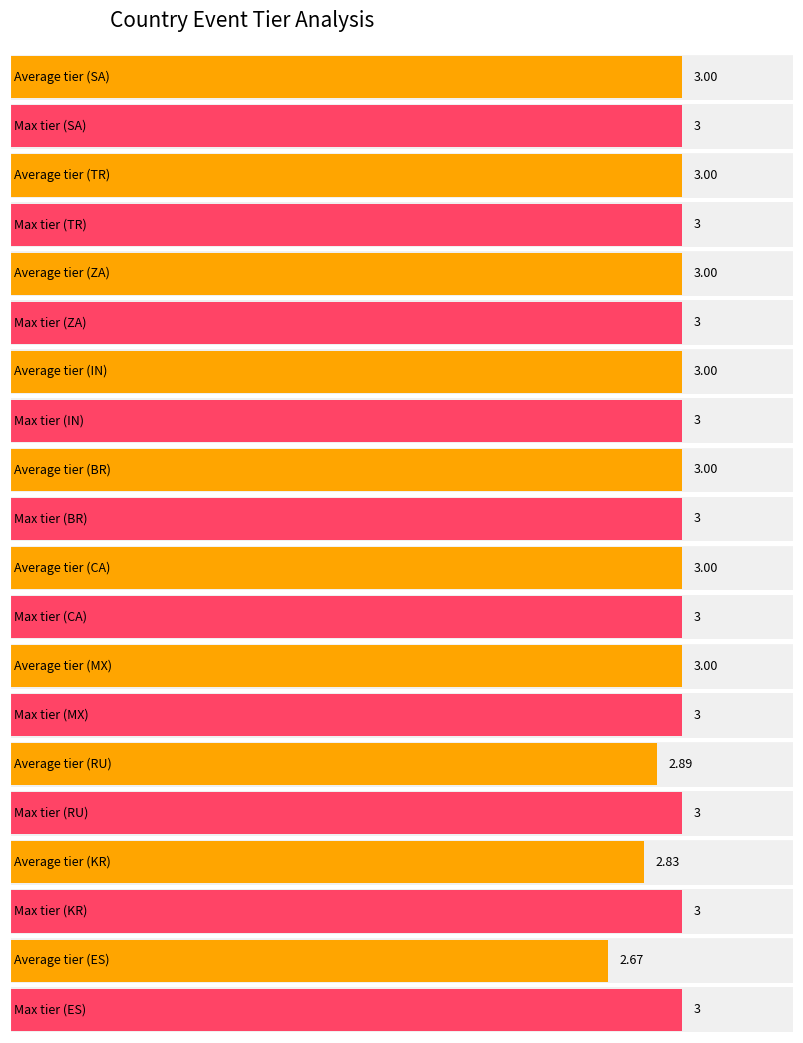

What are all the series names shown in the legend?

Average TIER, Max TIER